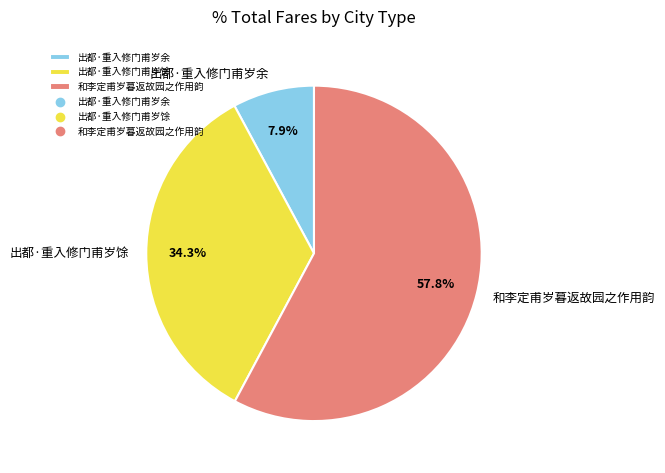

What is the total percentage of 和李定甫岁暮返故园之作用韵 and 出都·重入修门甫岁余?

65.7%